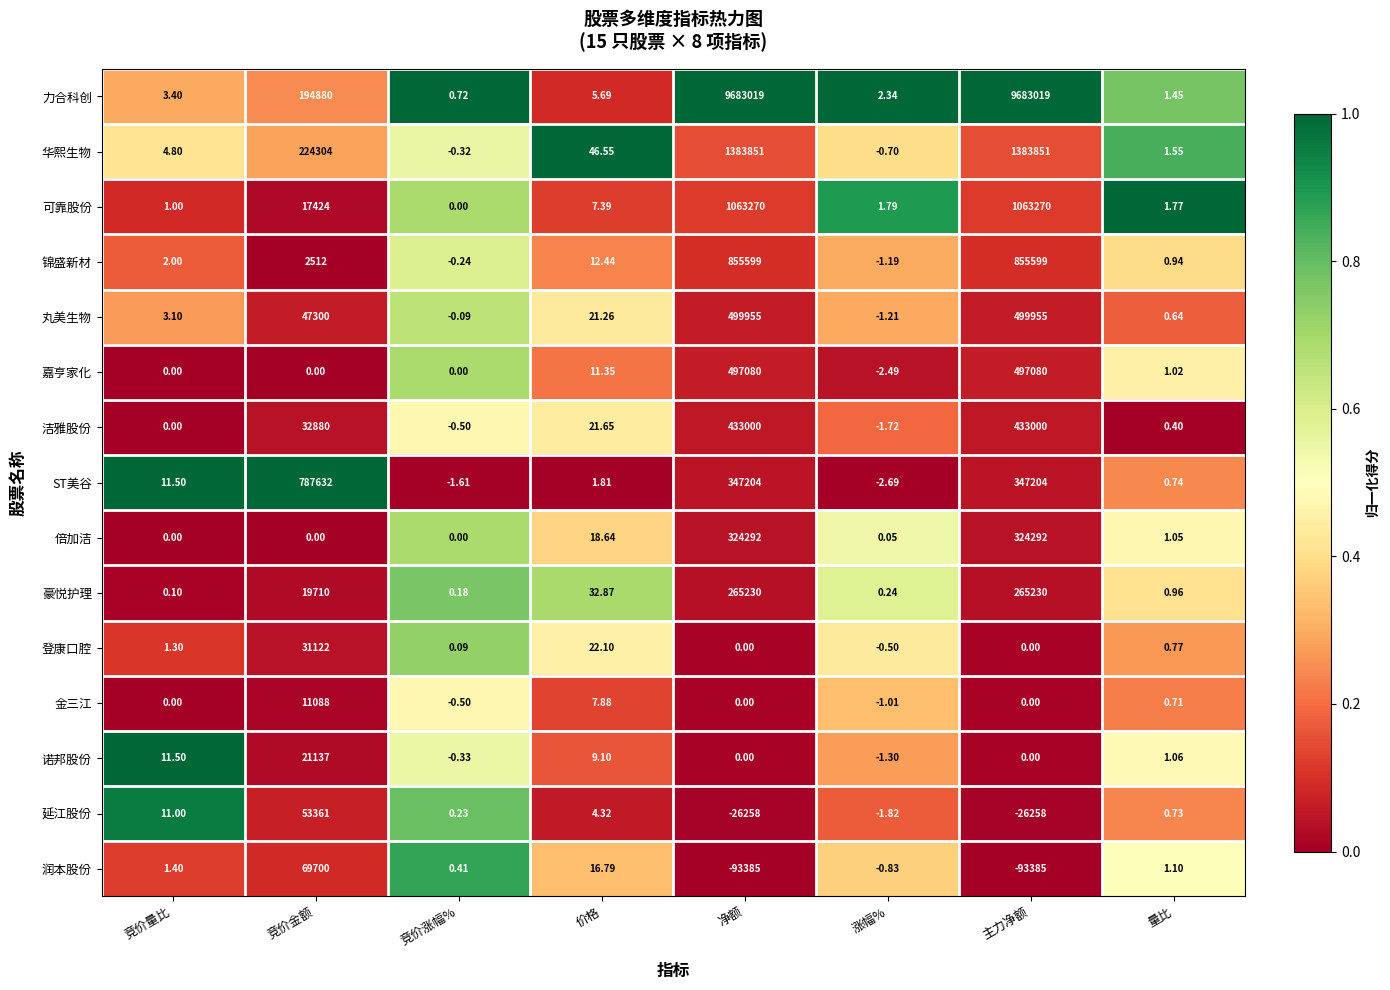

Which series has the largest total across all categories?

力合科创